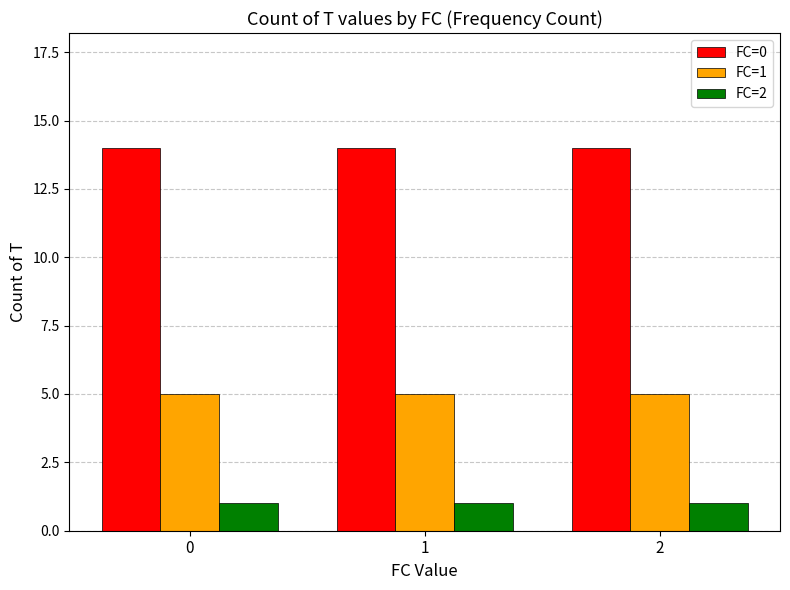

Reading left to right, list all the values displayed in this chart.

FC=0: 0=14	1=14	2=14
FC=1: 0=5	1=5	2=5
FC=2: 0=1	1=1	2=1